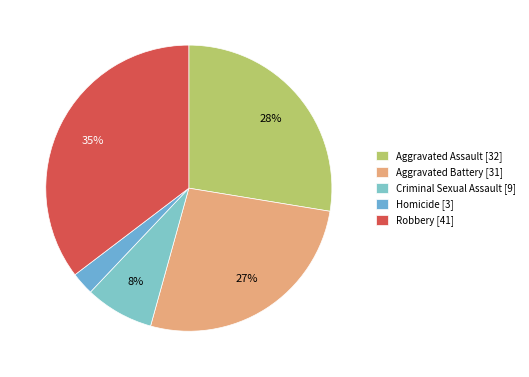

To the nearest percent, what percentage of the pie is Criminal Sexual Assault?

8%